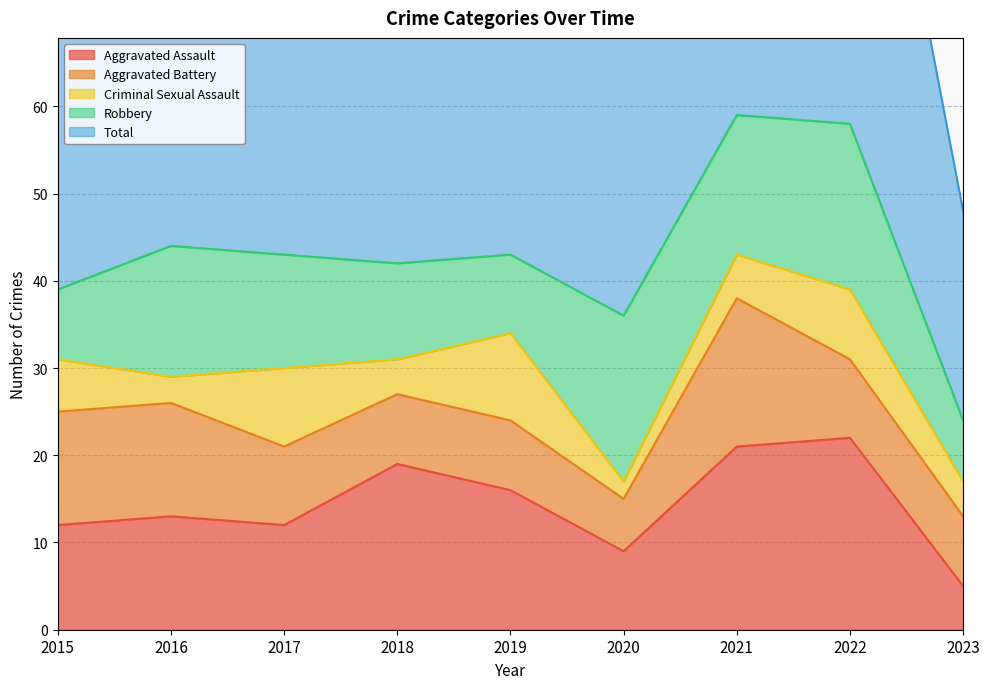

After their last crossing, which series has the higher values: Aggravated Battery or Aggravated Assault?

Aggravated Battery